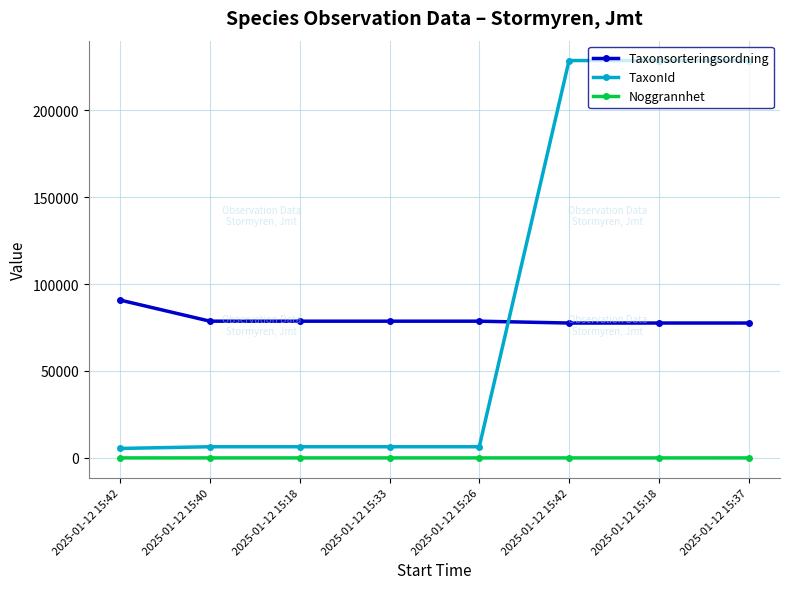

What is the label of the 8th point from the right?

2025-01-12 15:42